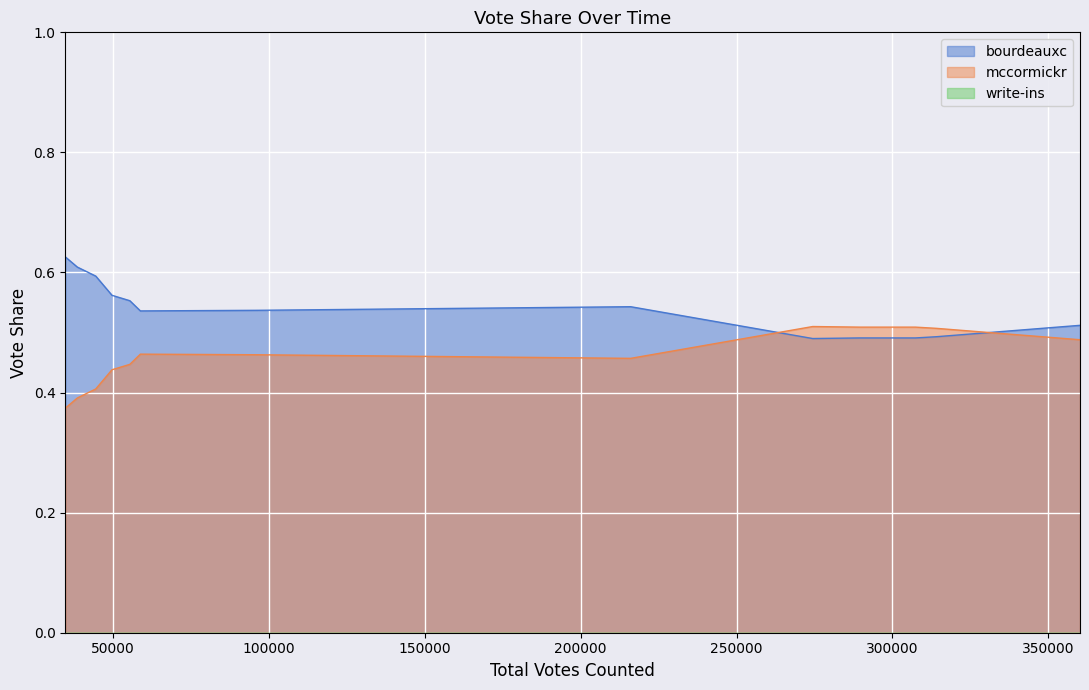

What is the difference between the maximum and minimum values in the mccormickr series?

0.1